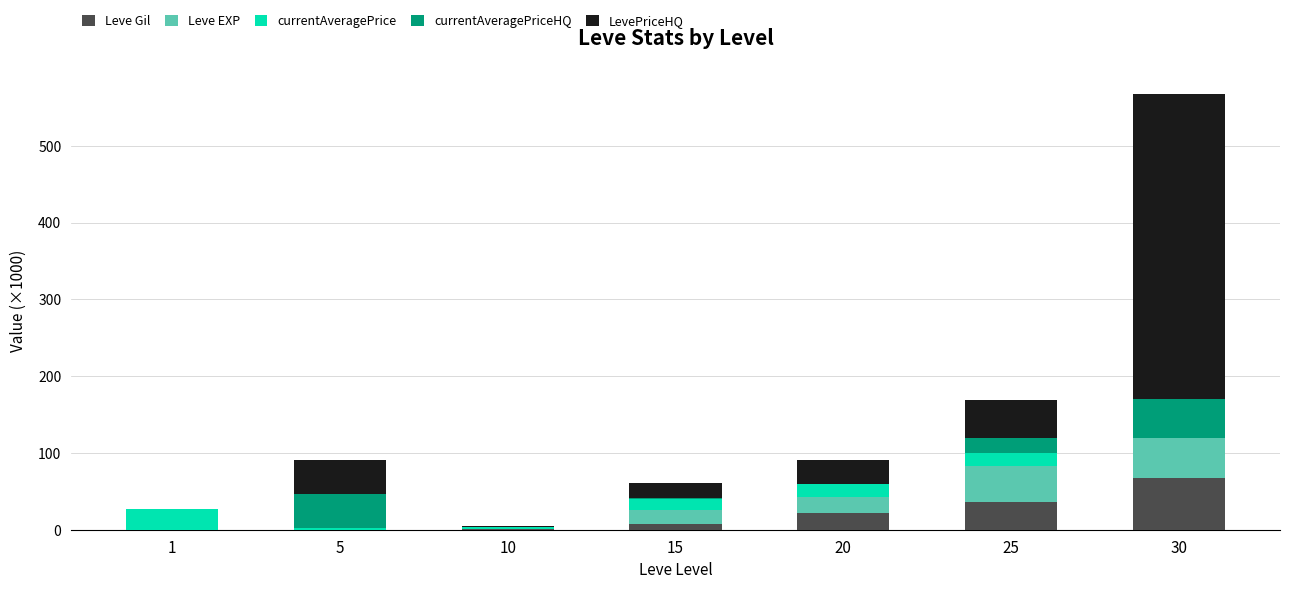

What is the total value across all series at 15?

60.4